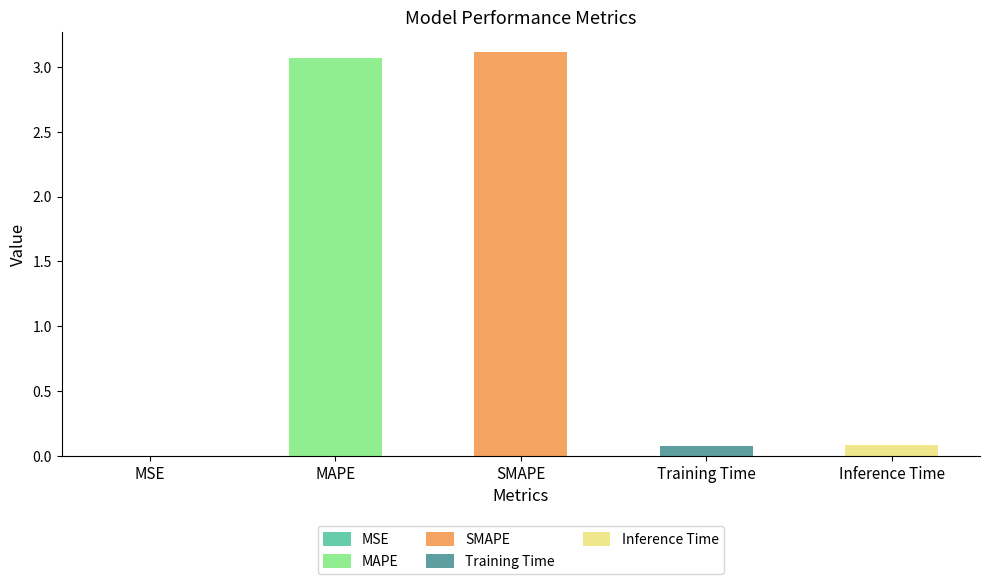

What is the sum of all values?

6.3